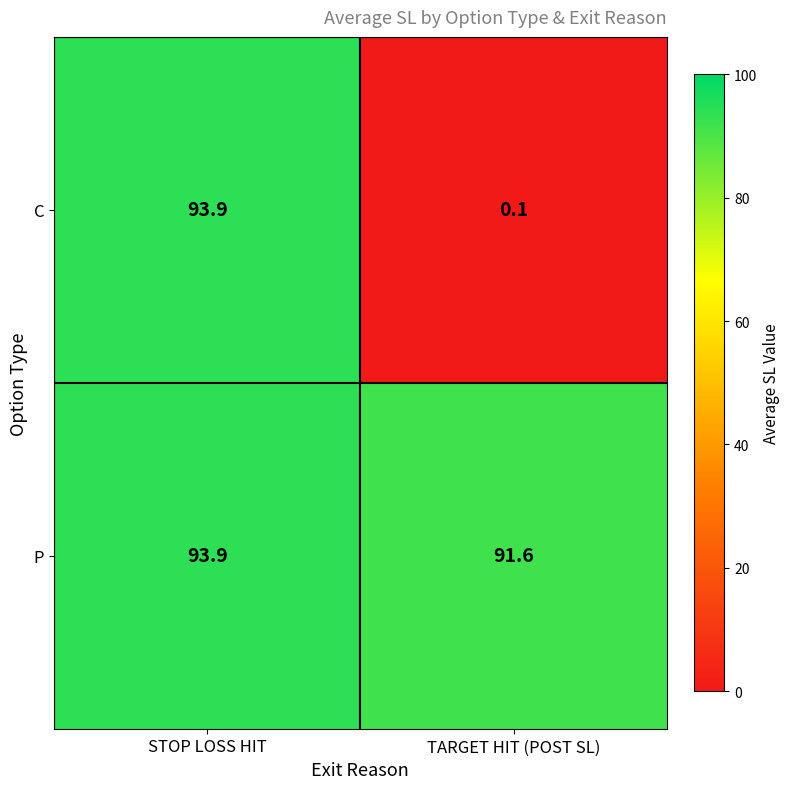

Count the number of data series in this chart.

2